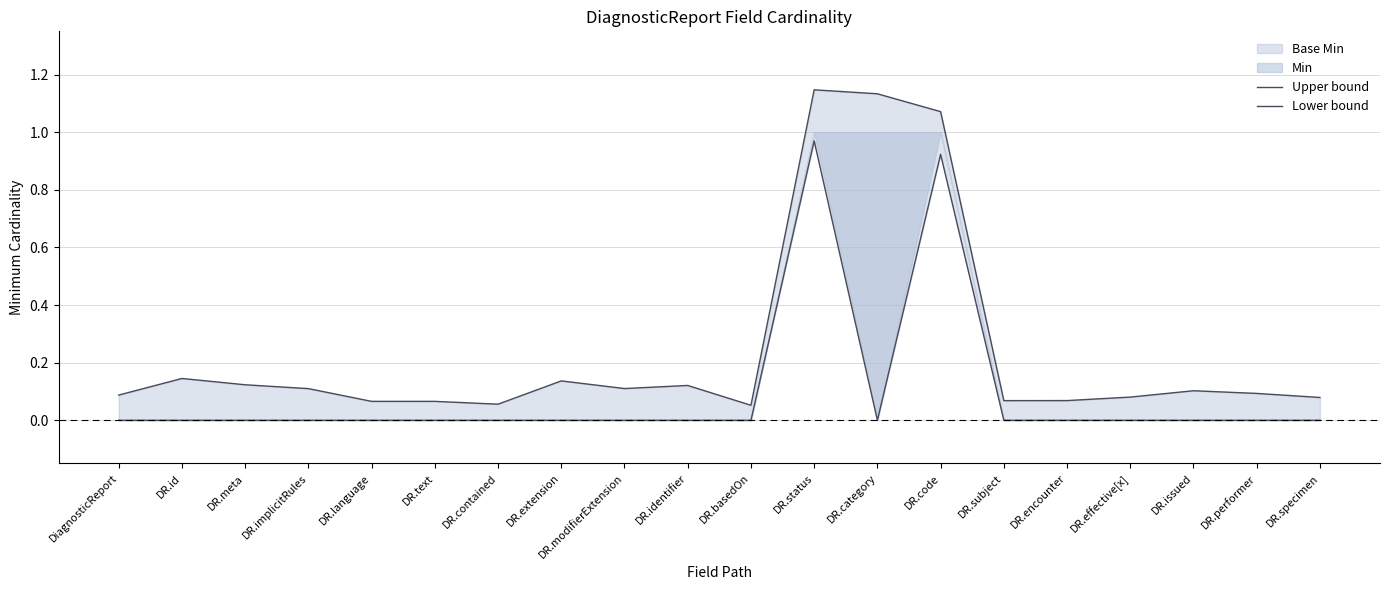

Which series changed the most between DR.subject and DR.effective[x]?

Upper bound